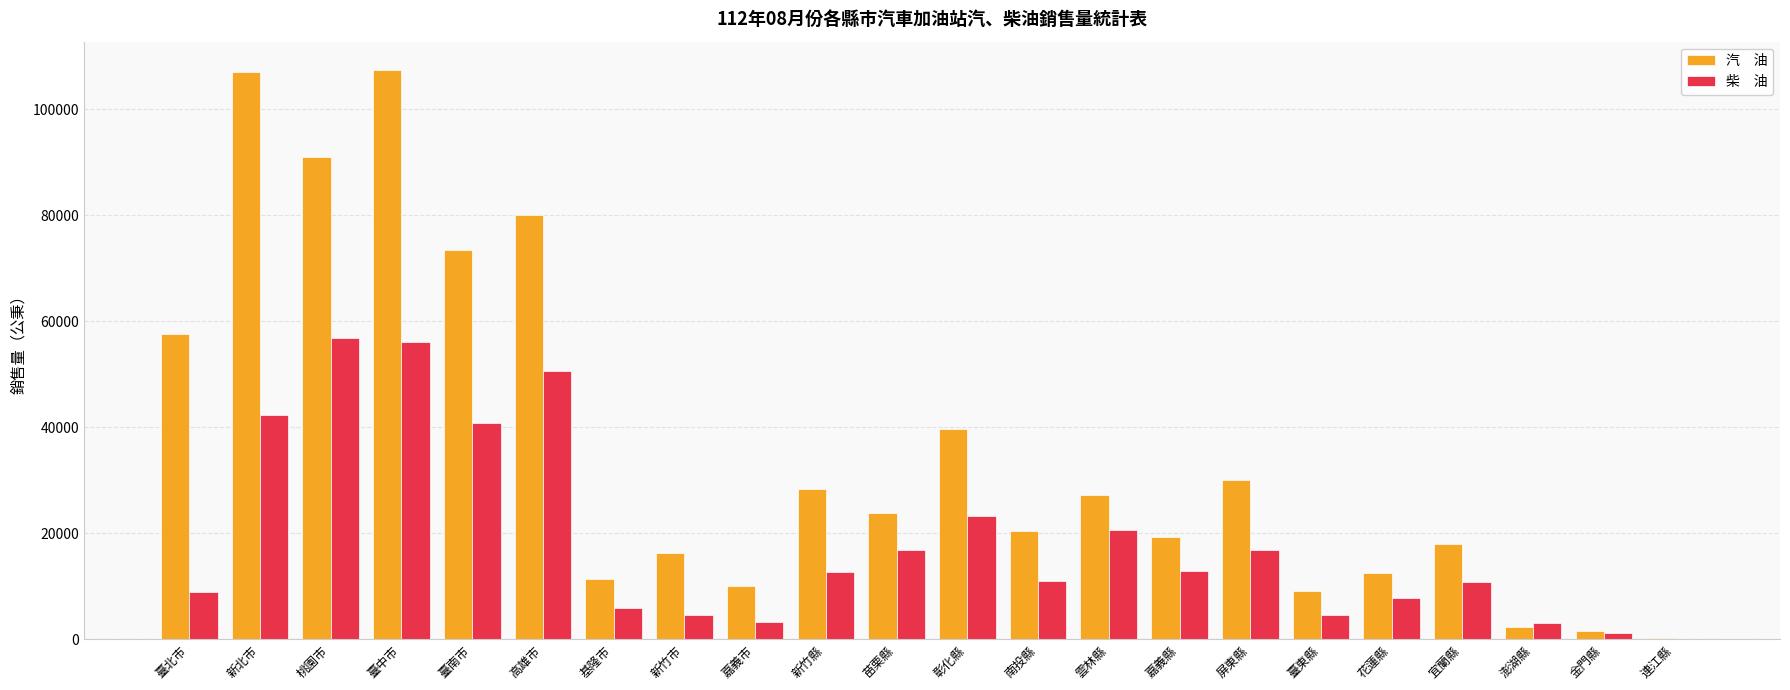

What is the greatest value displayed?

107353.0